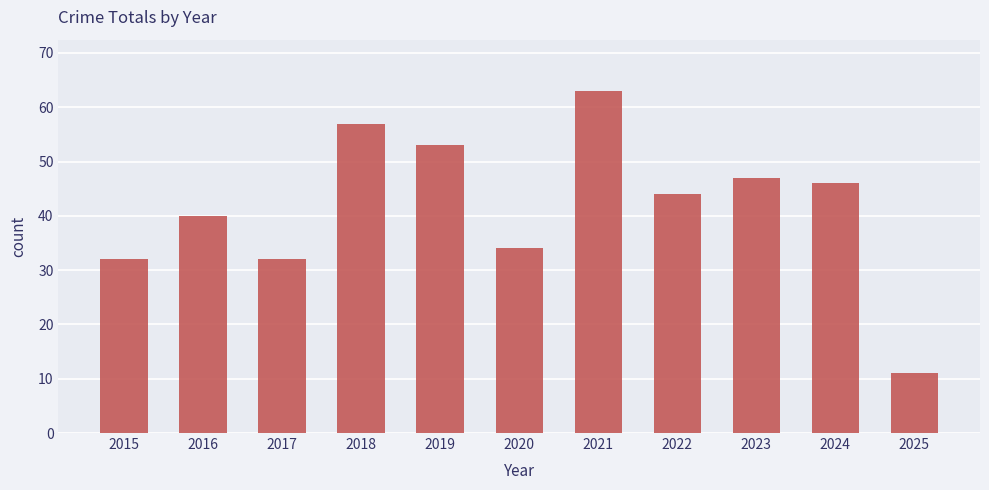

Reading left to right, list all the values displayed in this chart.

32	40	32	57	53	34	63	44	47	46	11